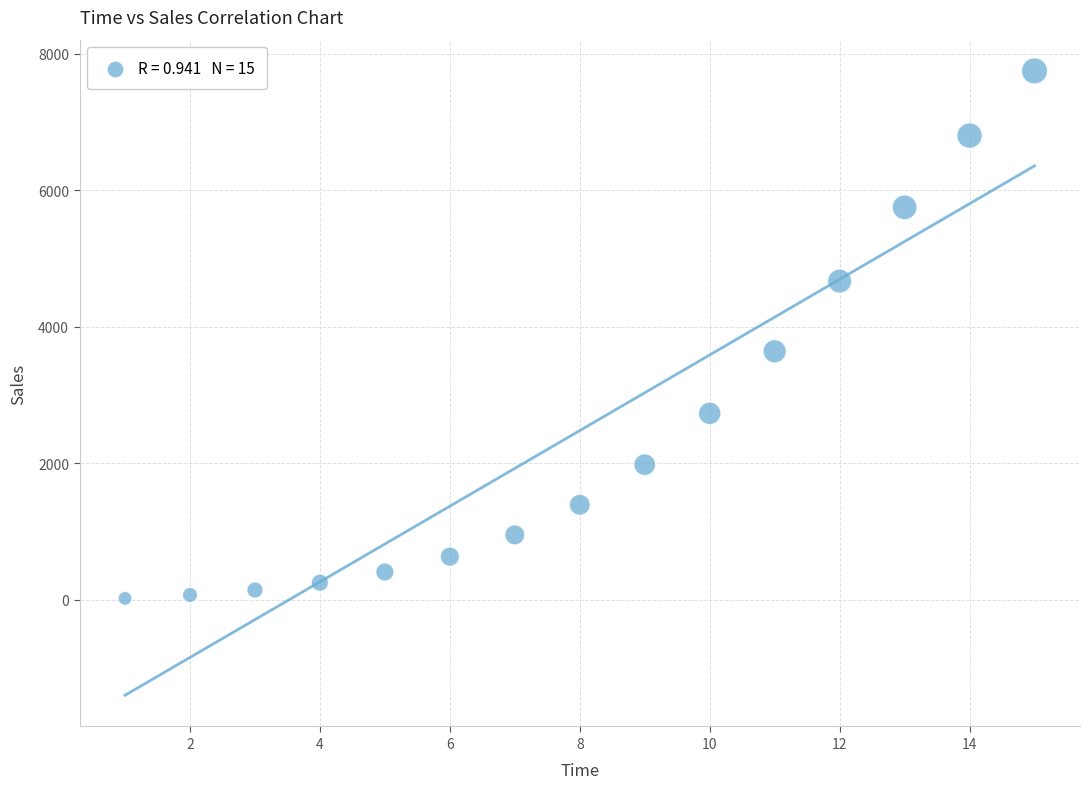

What is the range of Y values (max minus min)?

7727.4